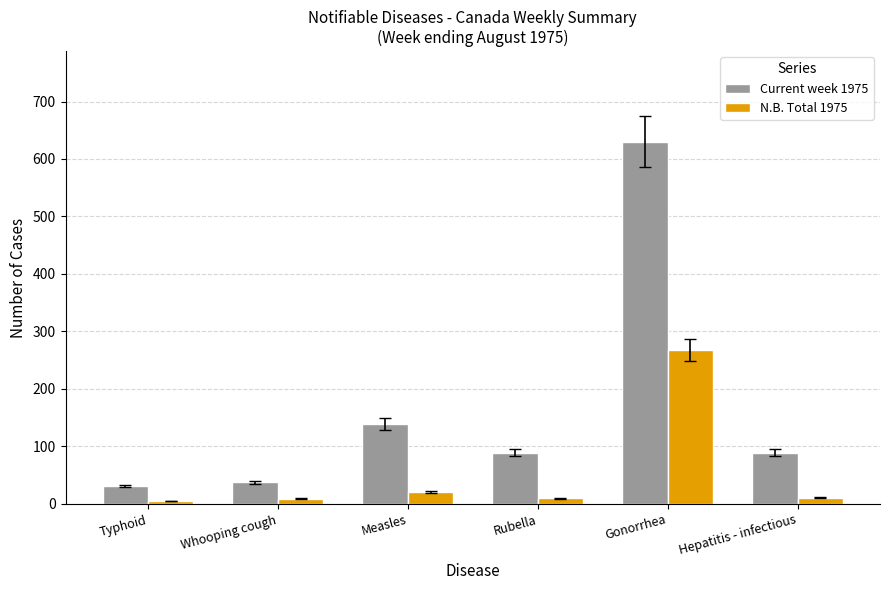

The value of N.B. Total 1975 at Gonorrhea is 268. True or false?

True